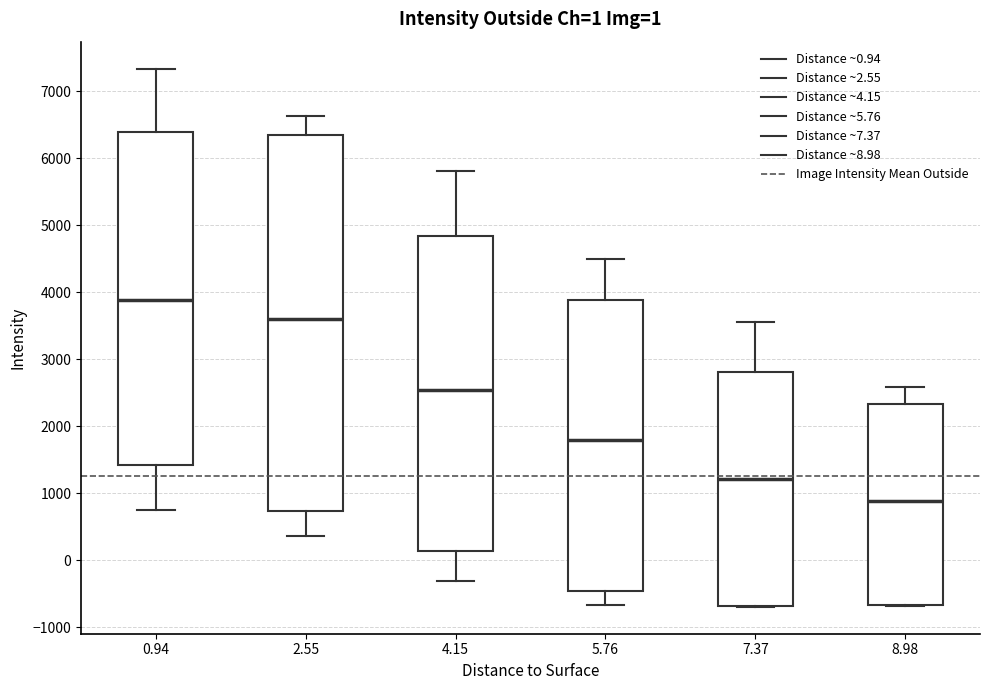

Comparing the boxes themselves (not the whiskers), which one is the tallest?

2.55